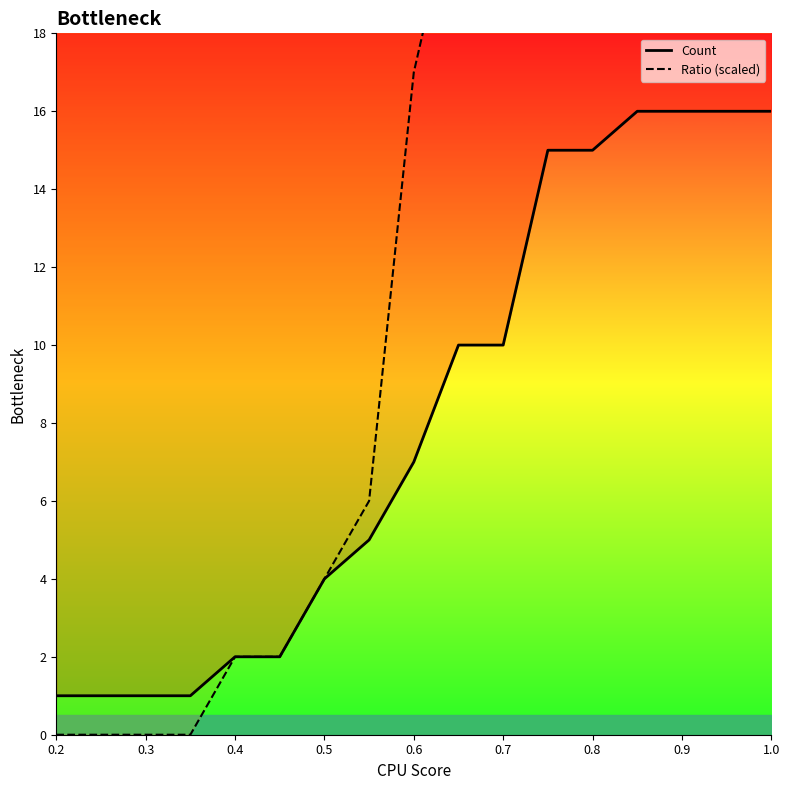

Which series has the largest total across all categories?

Ratio (scaled)